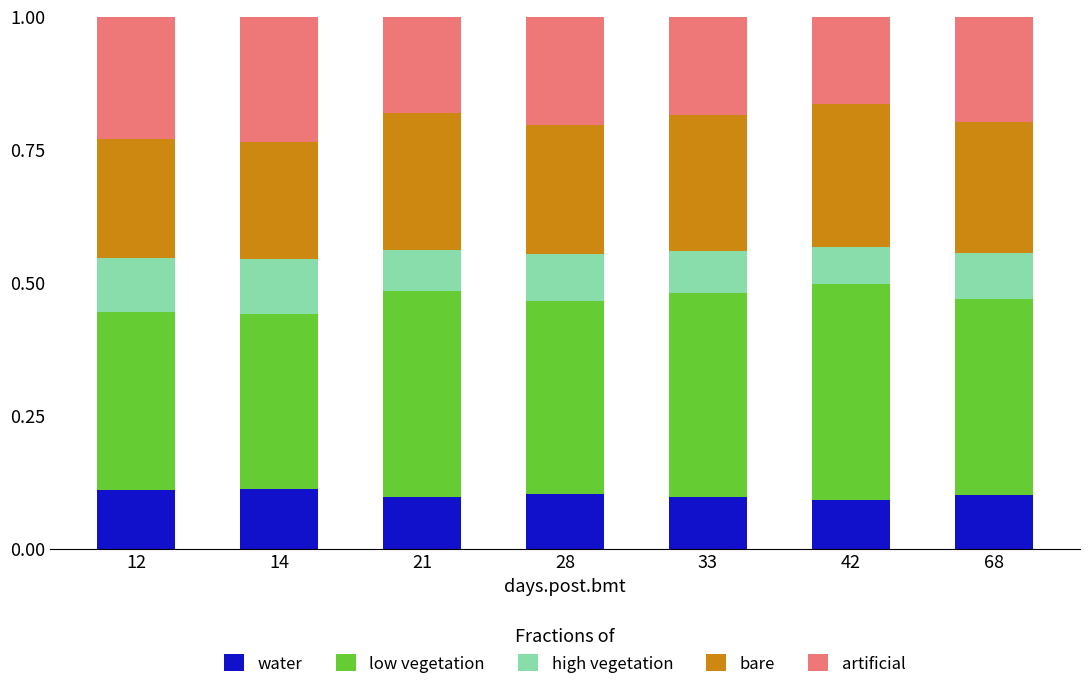

What is the total value across all series at 28?

1.0